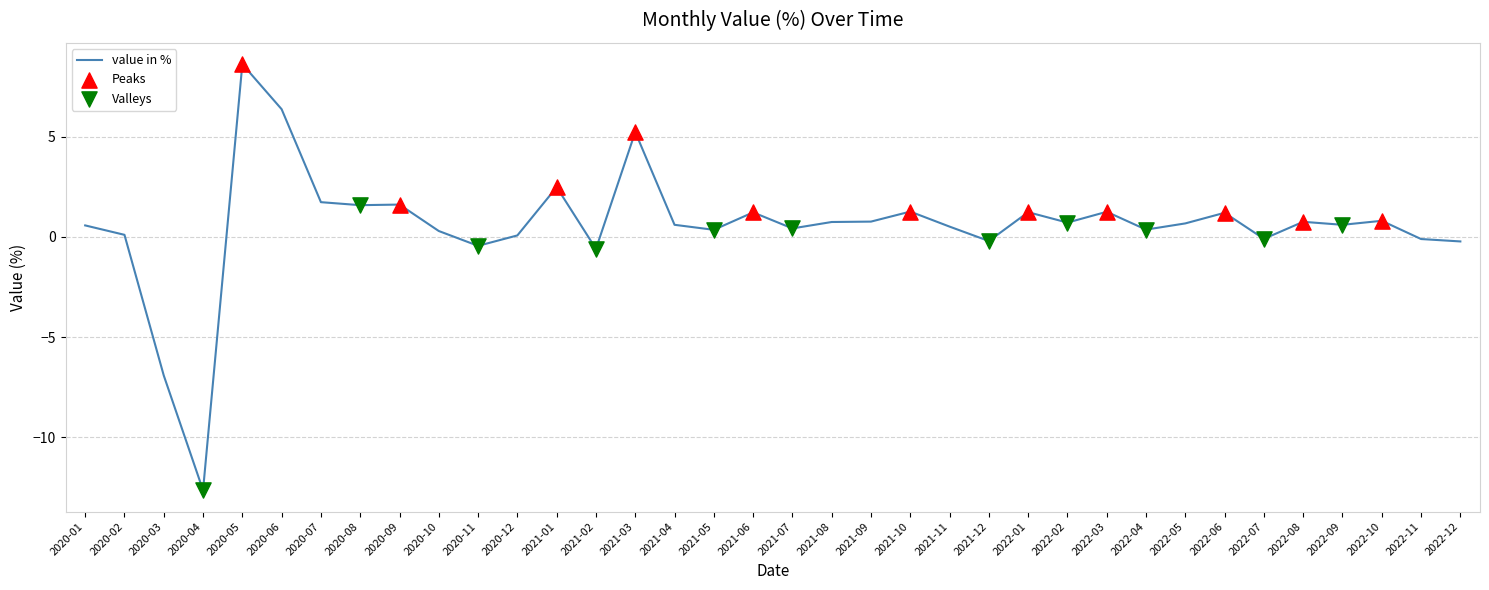

What is the ratio of the value at 2022-06 to the value at 2021-03?

0.2